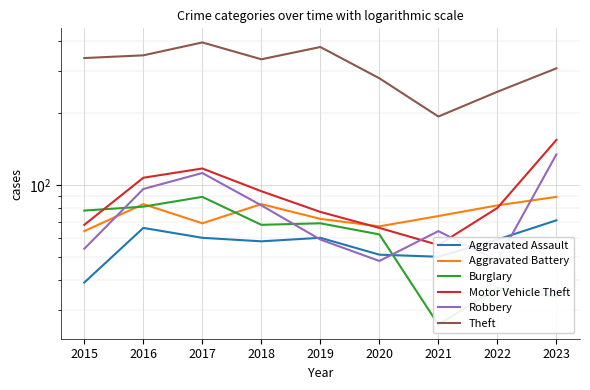

True or false: Motor Vehicle Theft and Aggravated Assault intersect in this chart.

False